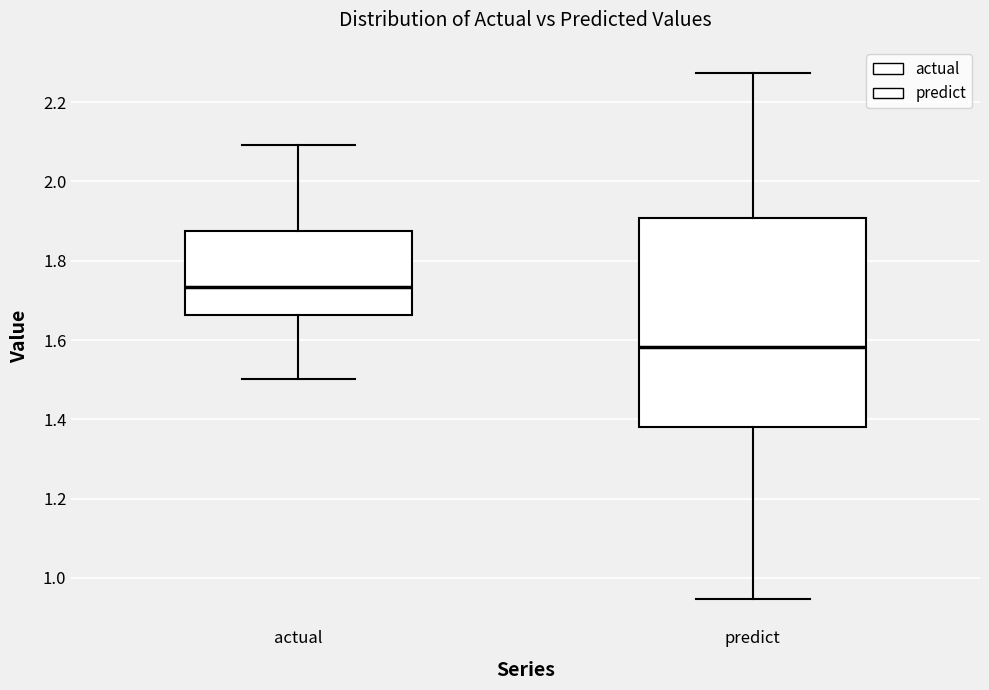

Which box has the lowest median line?

predict